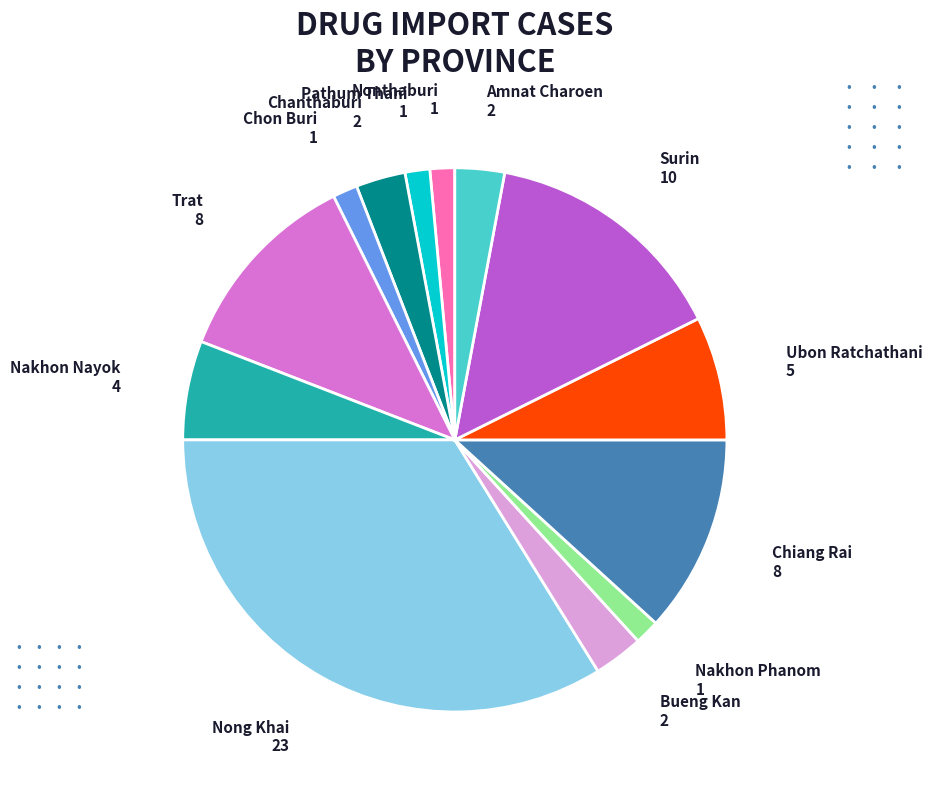

Which category has the biggest portion of the pie?

Nong Khai